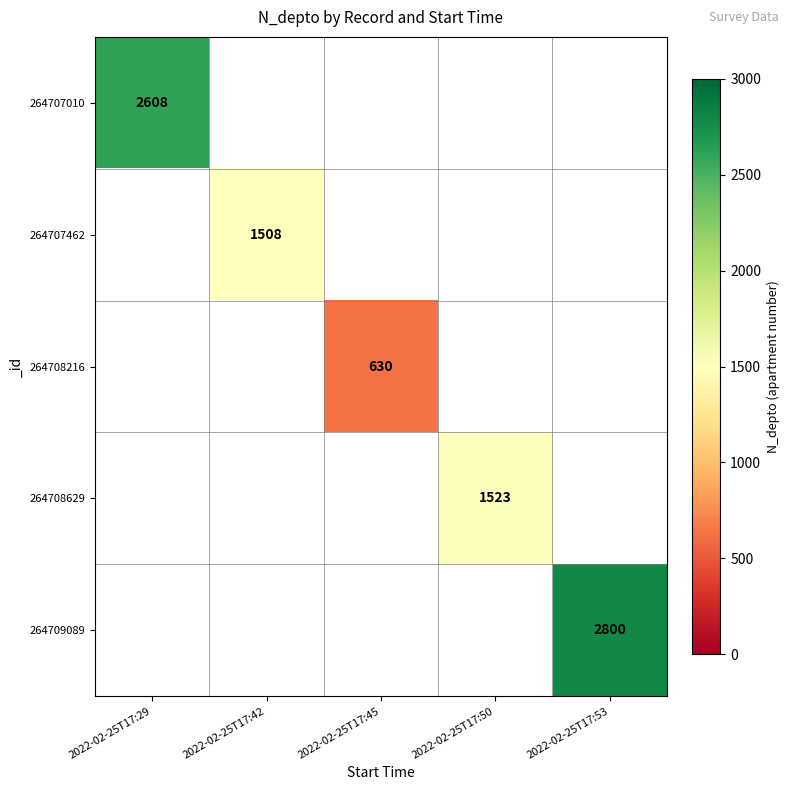

The value of 264709089 at 2022-02-25T17:53 is 2800. True or false?

True